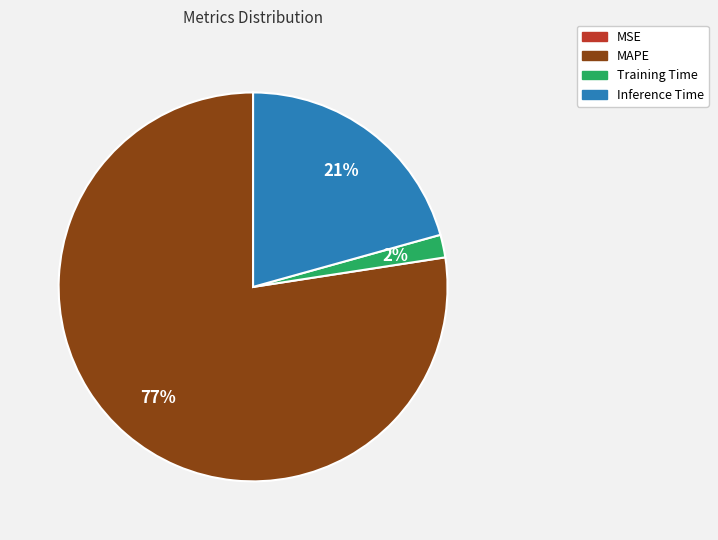

Is it true that MAPE is 72% of the pie?

False